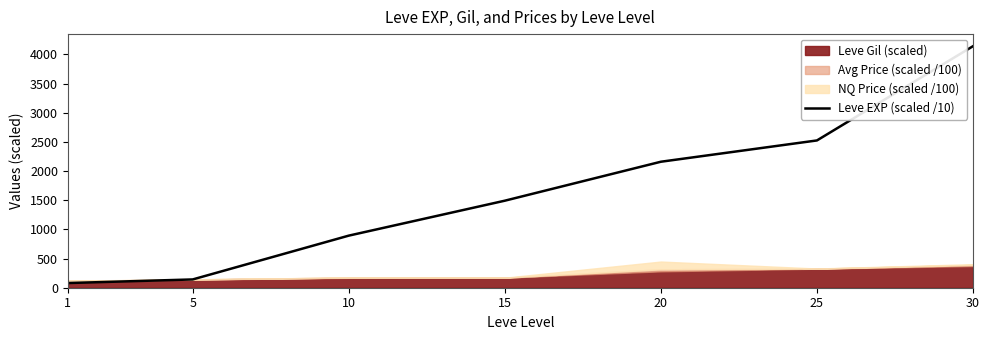

What is the greatest value displayed?

4141